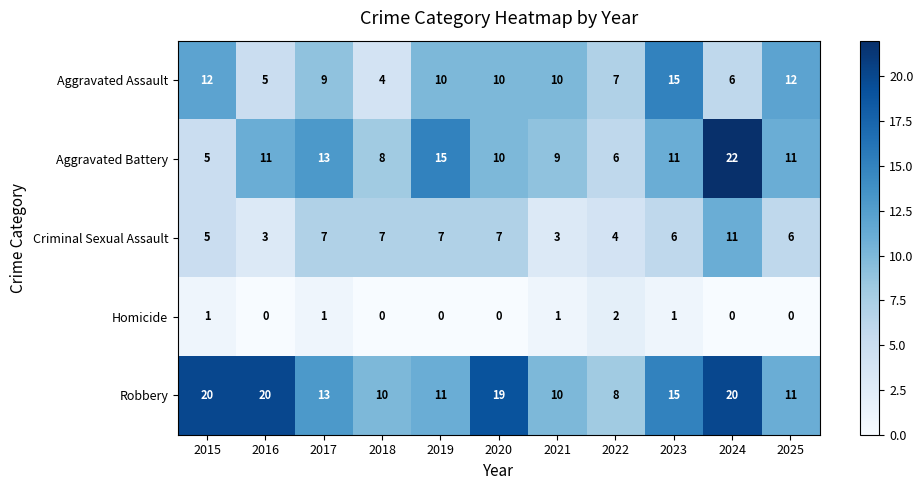

What is the spread (max minus min) of values at 2023?

14